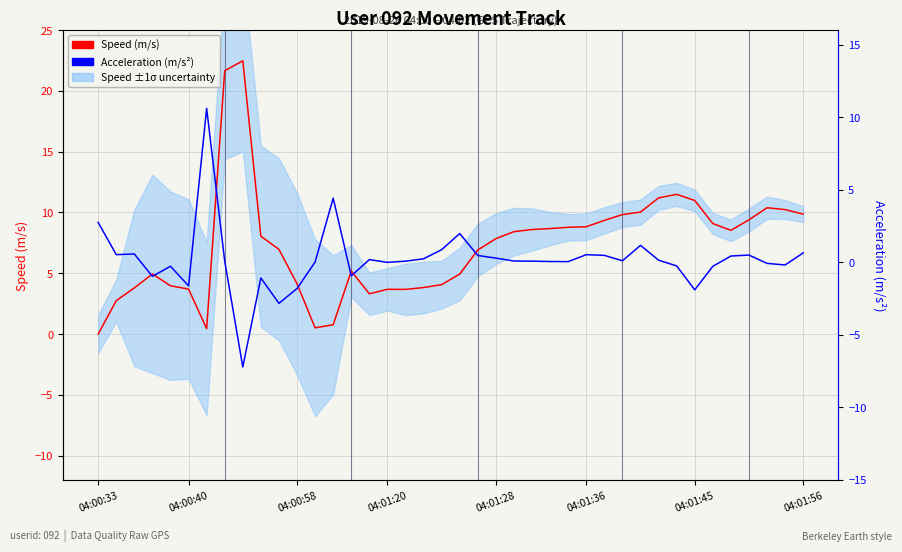

True or false: Acceleration (m/s²) has a value of 0.1 at 31.

False